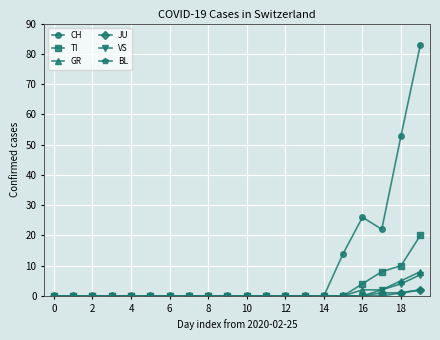

What is the greatest value displayed?

83